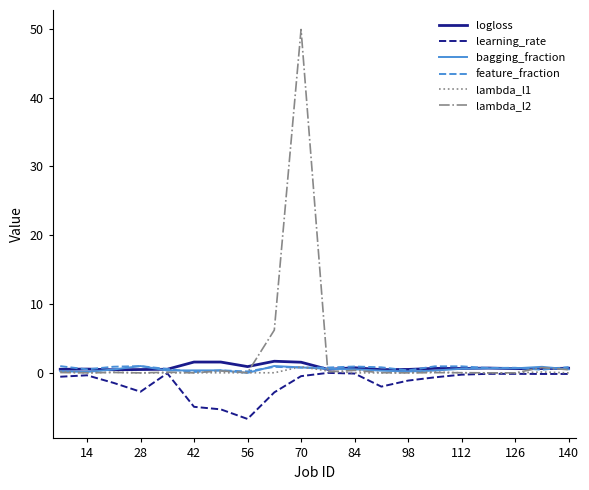

Which series has the widest spread of values?

lambda_l2